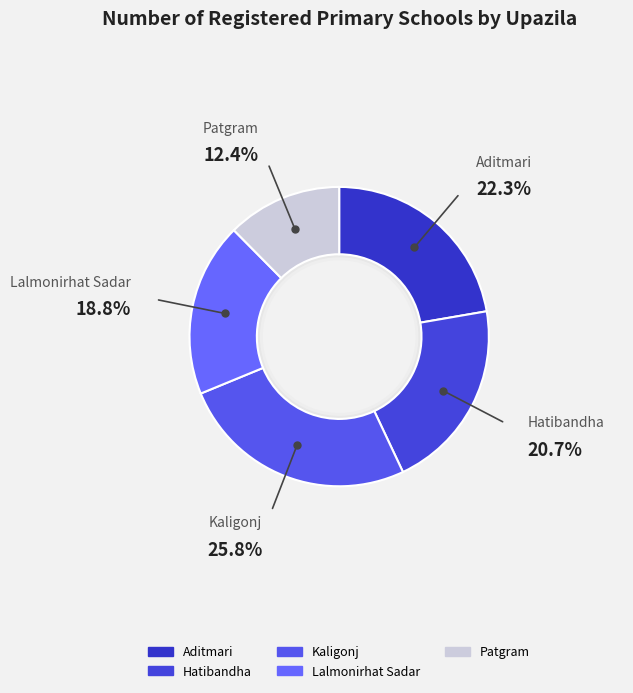

What percentage is the Kaligonj slice, to the nearest percent?

26%